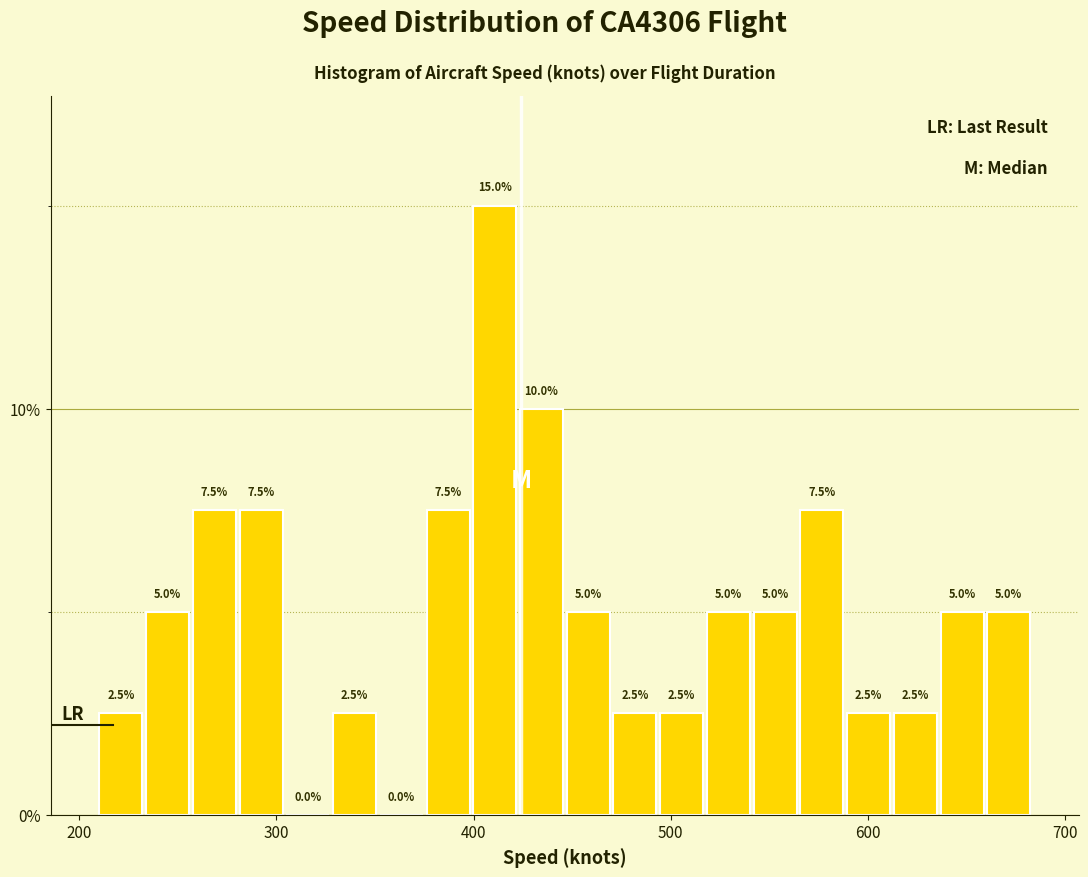

Read against the x-axis, roughly where is the centre of the tallest bar?

410